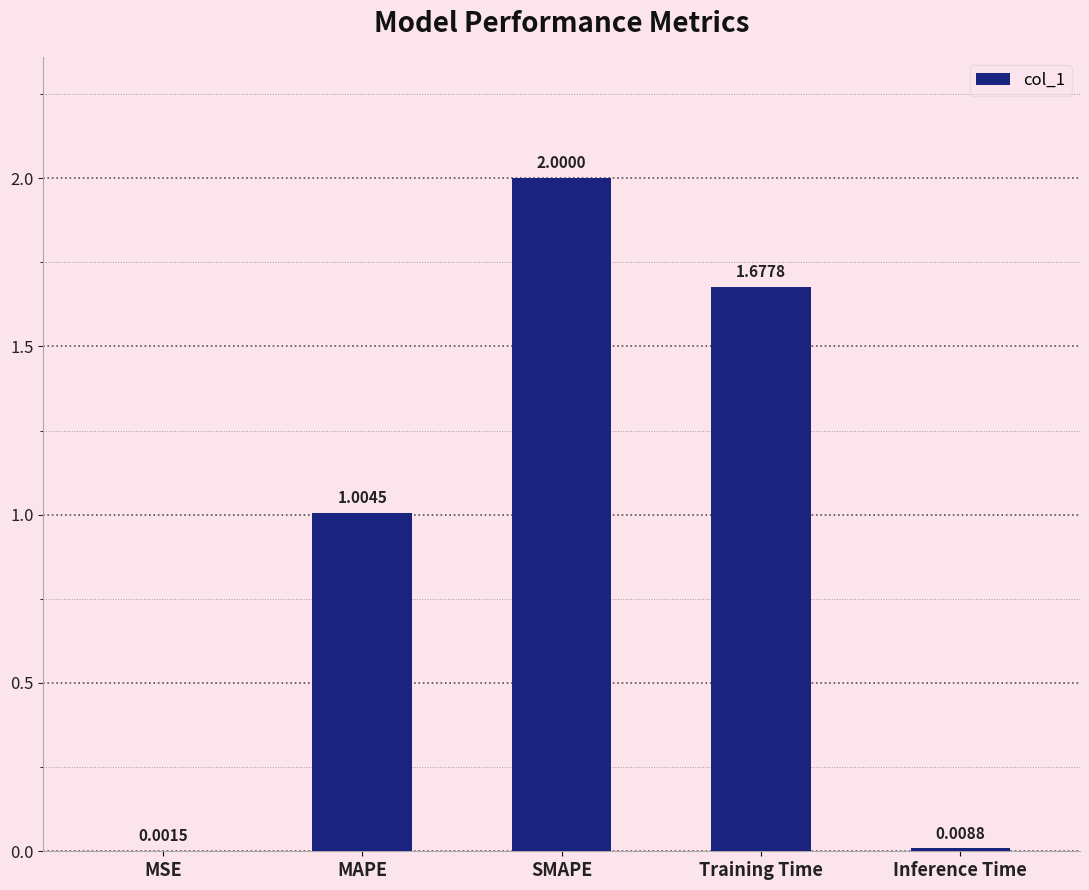

What is the sum of the values at Training Time and MAPE?

2.7